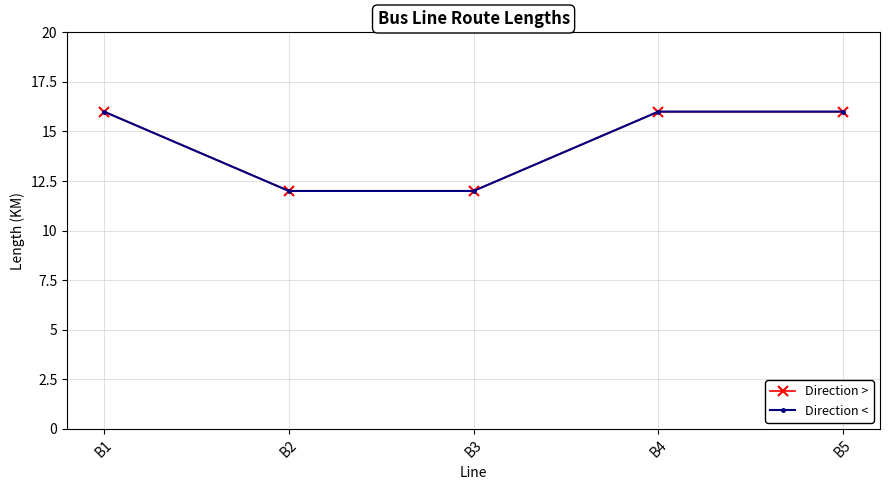

True or false: Direction < has more than 1 points higher than both neighbors.

False